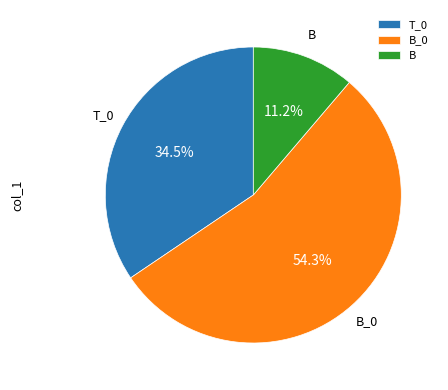

Which slice represents more than half of the pie?

B_0